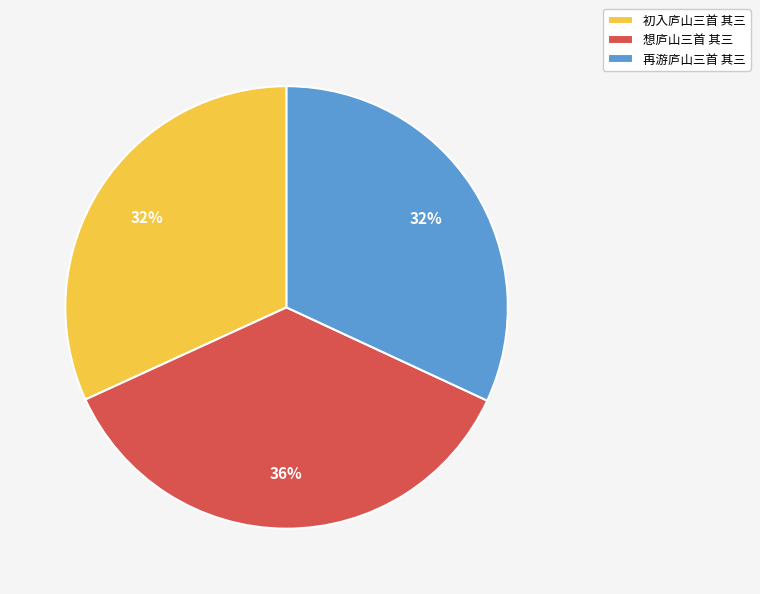

Which slice is the largest?

想庐山三首 其三